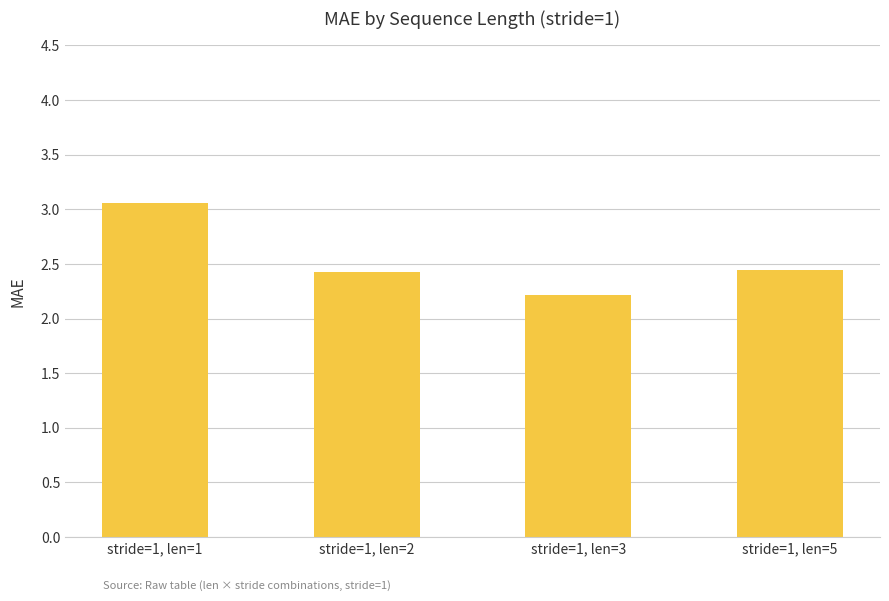

Are the bars grouped side by side (vs. stacked)?

No